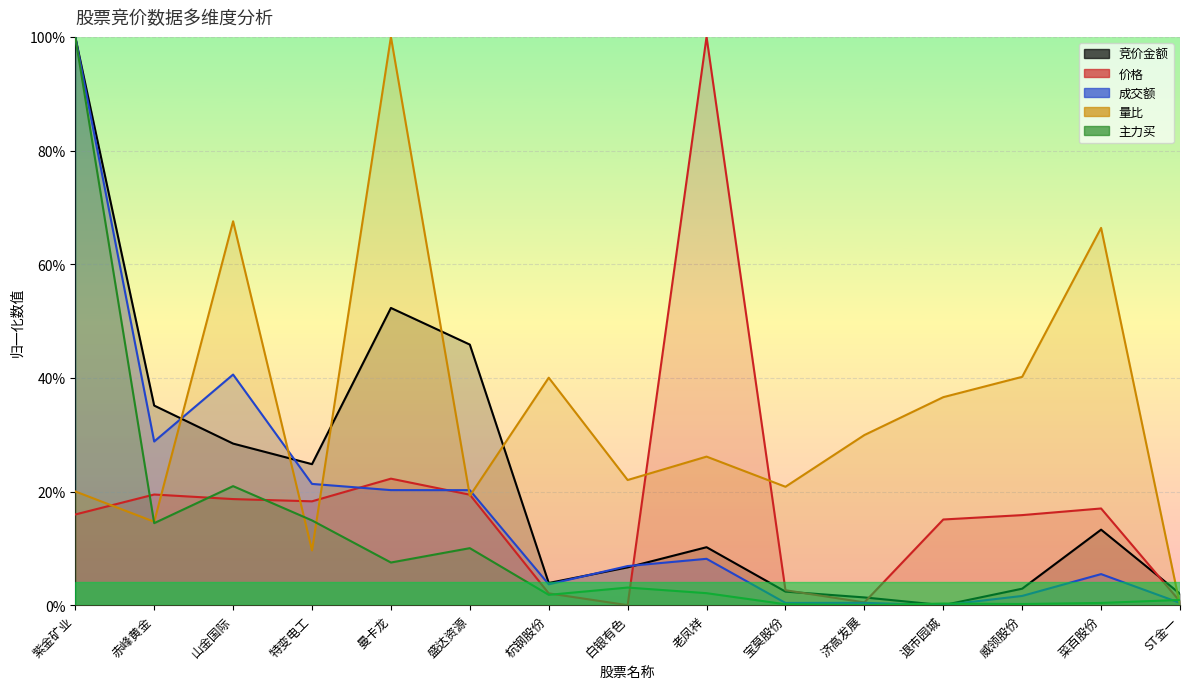

Between which two adjacent categories do 量比 and 竞价金额 first intersect?

赤峰黄金 and 山金国际